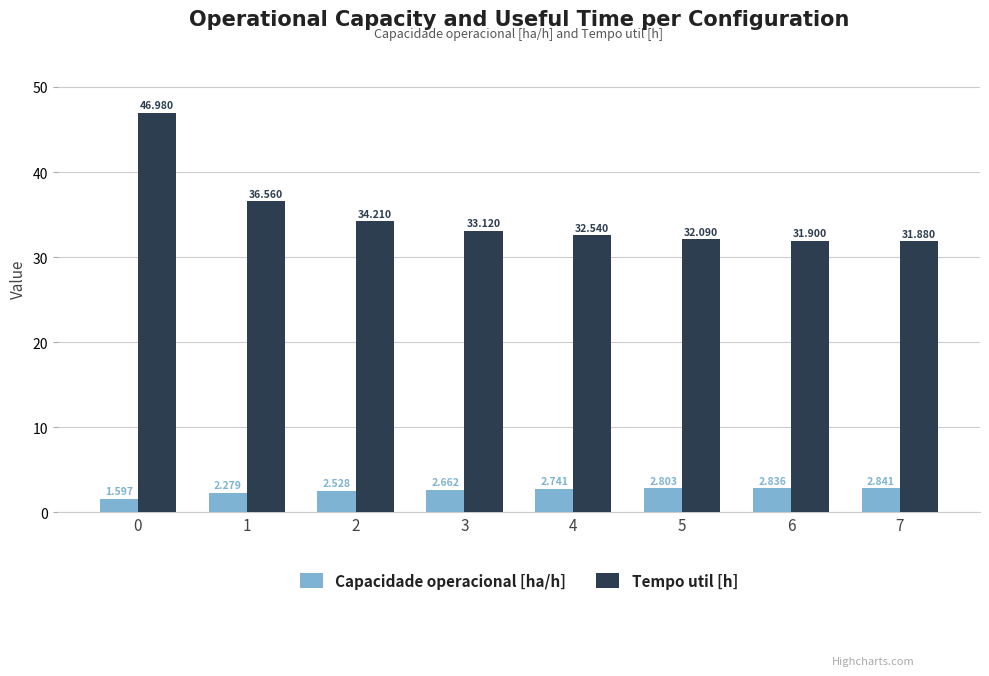

At how many categories does at least one series exceed 30?

8